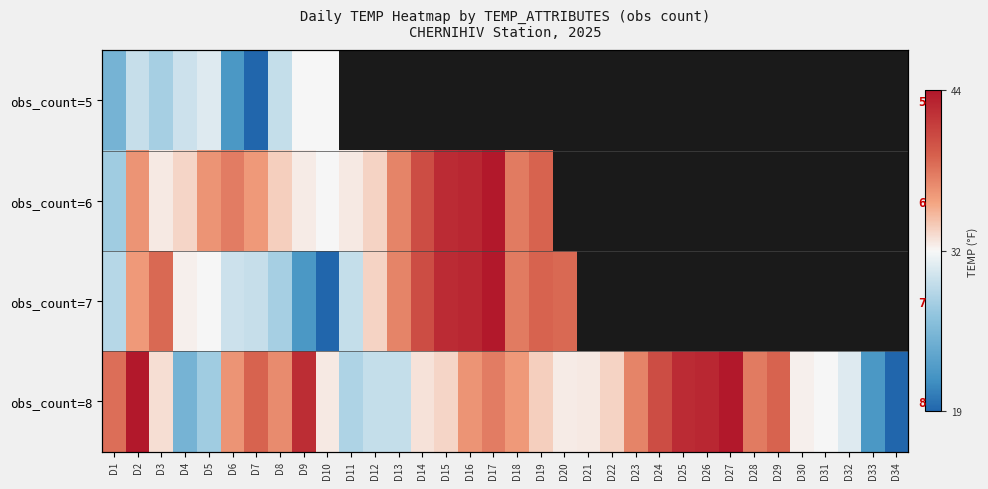

What is the sum of the obs_count=8 values at D33 and D3?

55.1